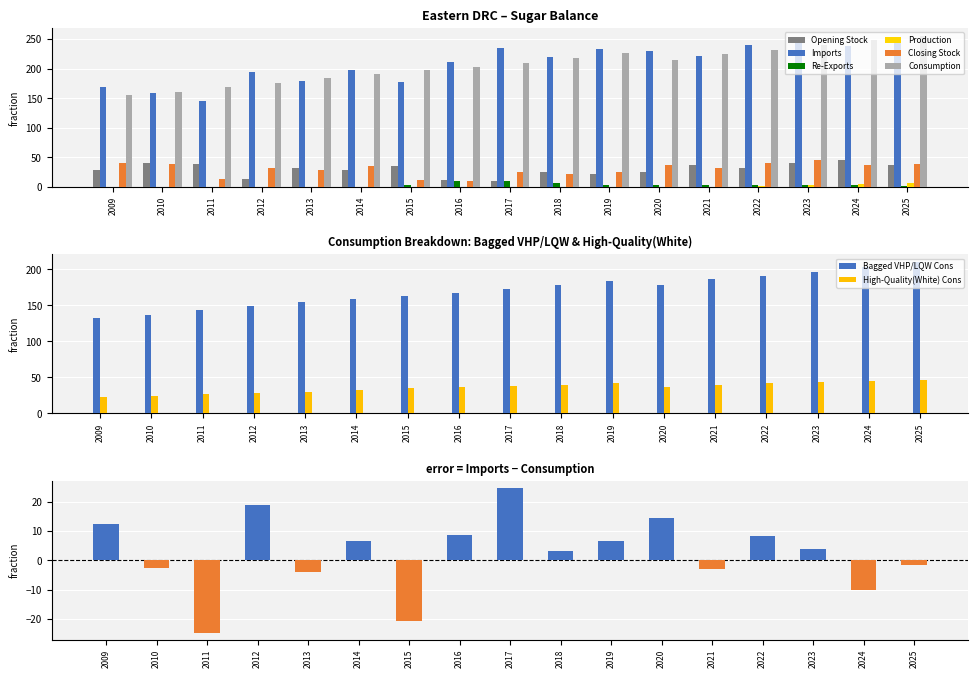

Are the bars grouped side by side (vs. stacked)?

Yes